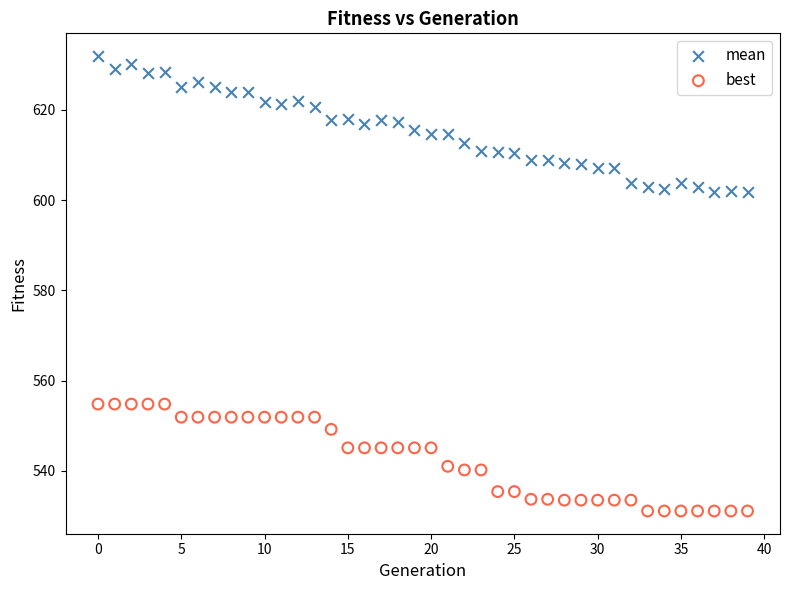

Which series reaches the maximum Y coordinate?

mean